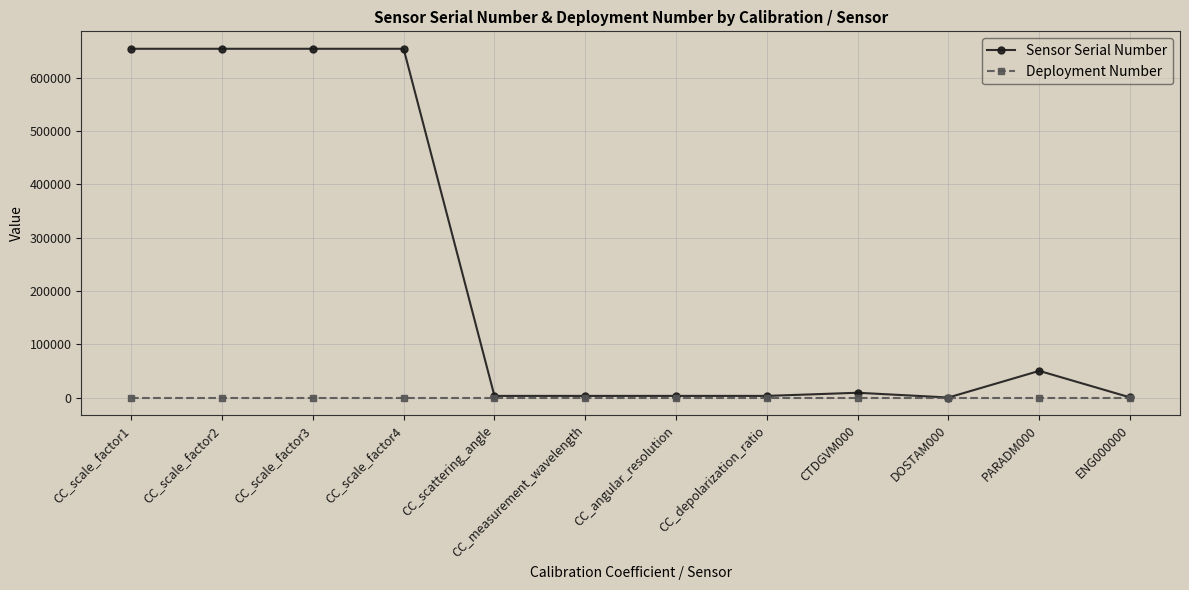

What is the average value of the Deployment Number series?

2